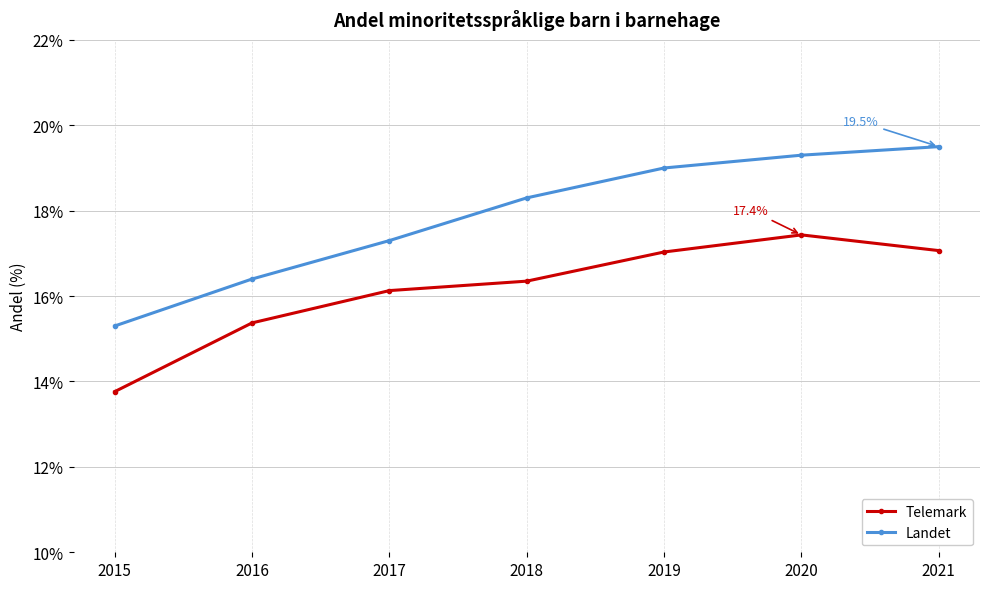

Which series has the largest range (max minus min)?

Landet